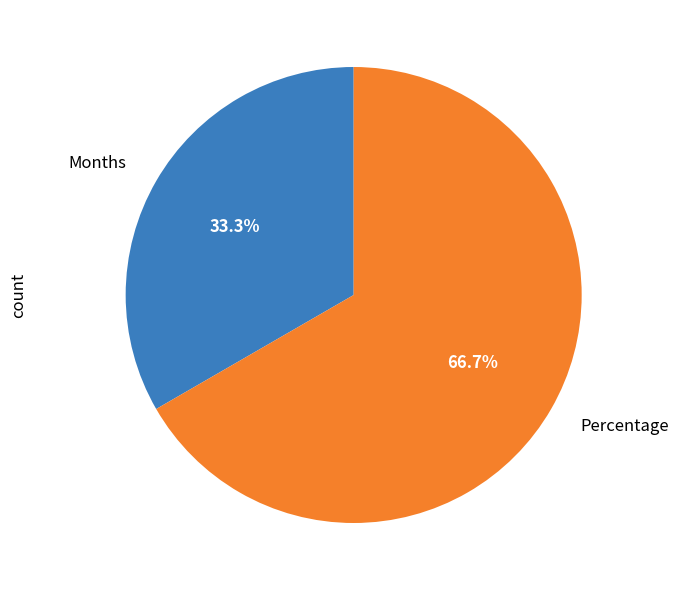

Count the number of slices in the pie.

2